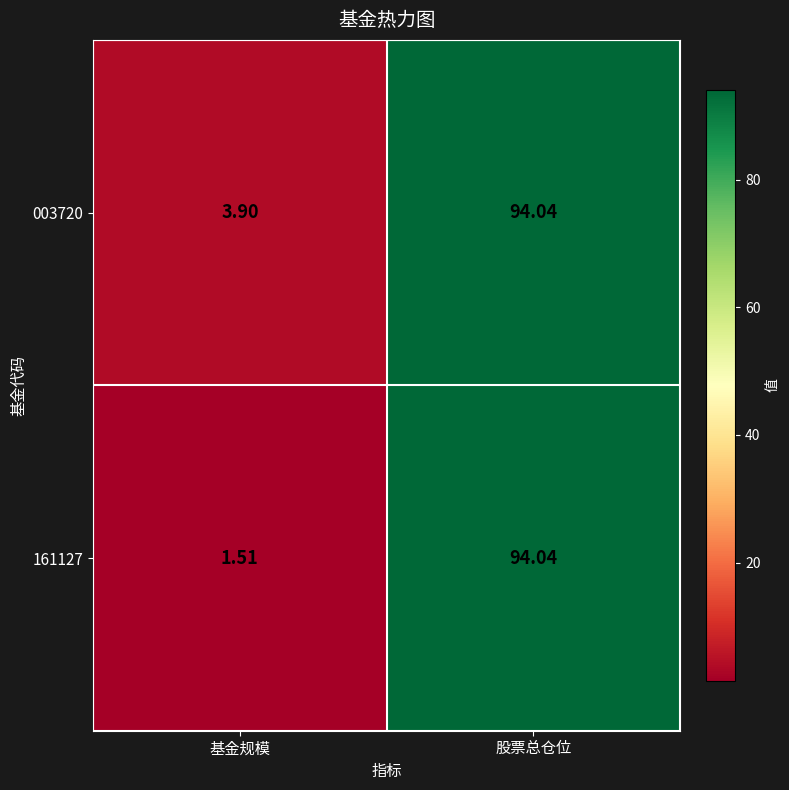

List the labels in order of 003720 value, largest first.

股票总仓位, 基金规模